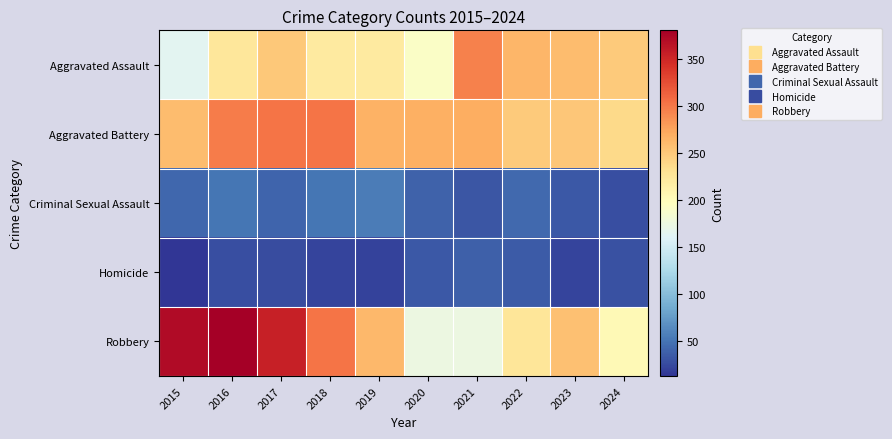

At how many categories does at least one series exceed 309?

3